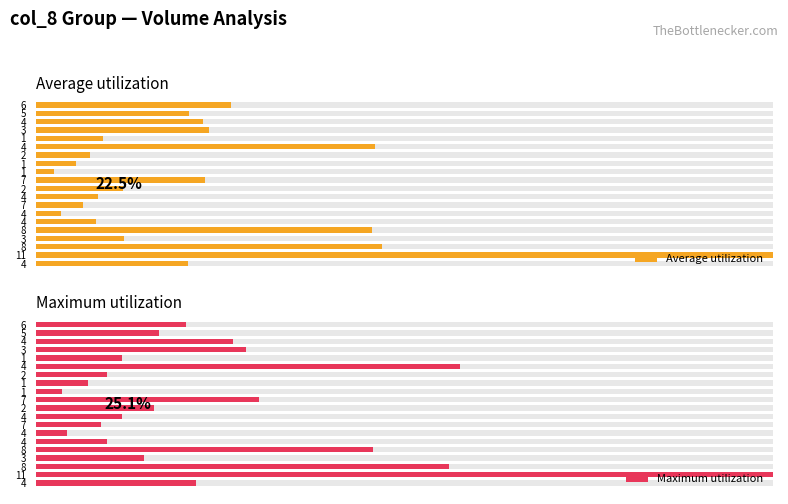

Is it true that Average utilization equals 63.7 at 4?

False